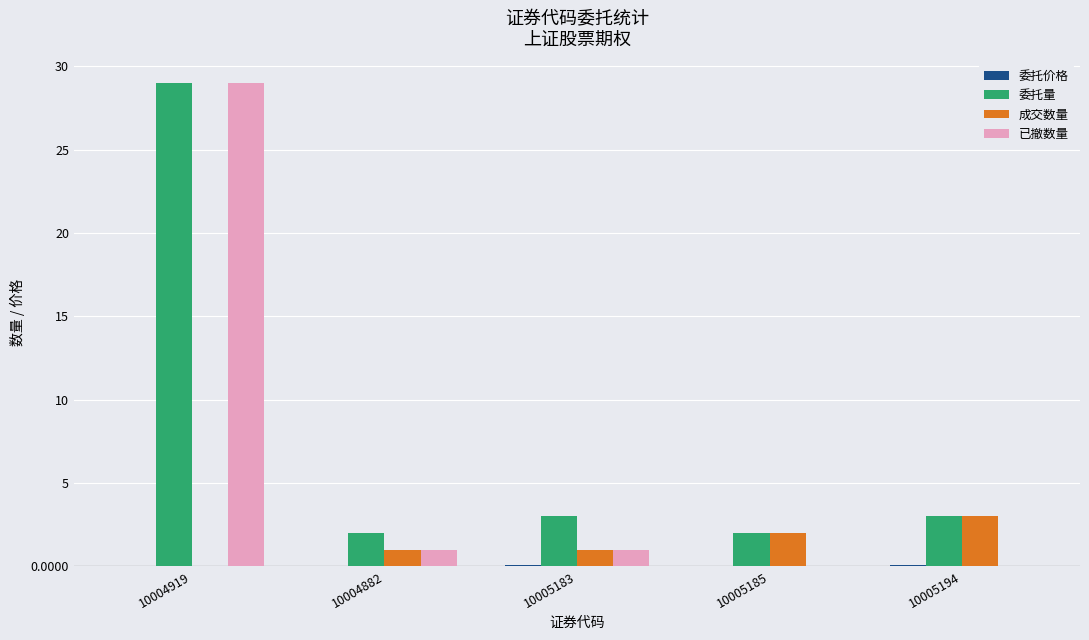

At which label does 成交数量 reach its peak?

10005194